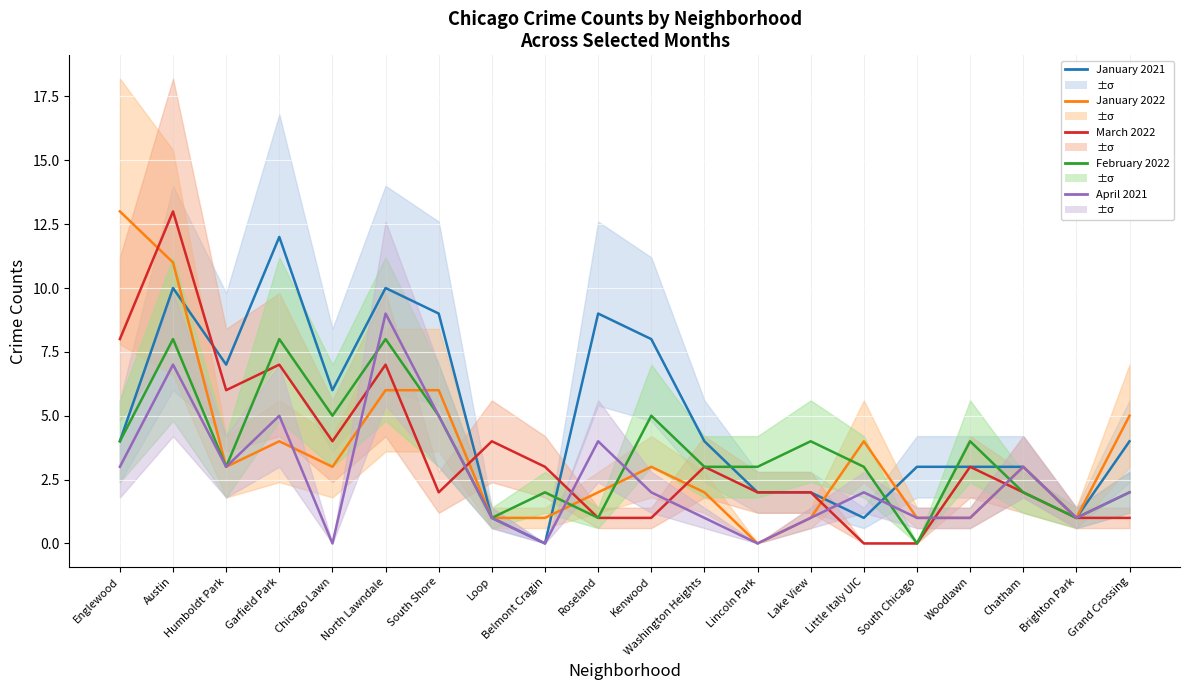

What is the sum of the January 2021 values at Brighton Park and North Lawndale?

11